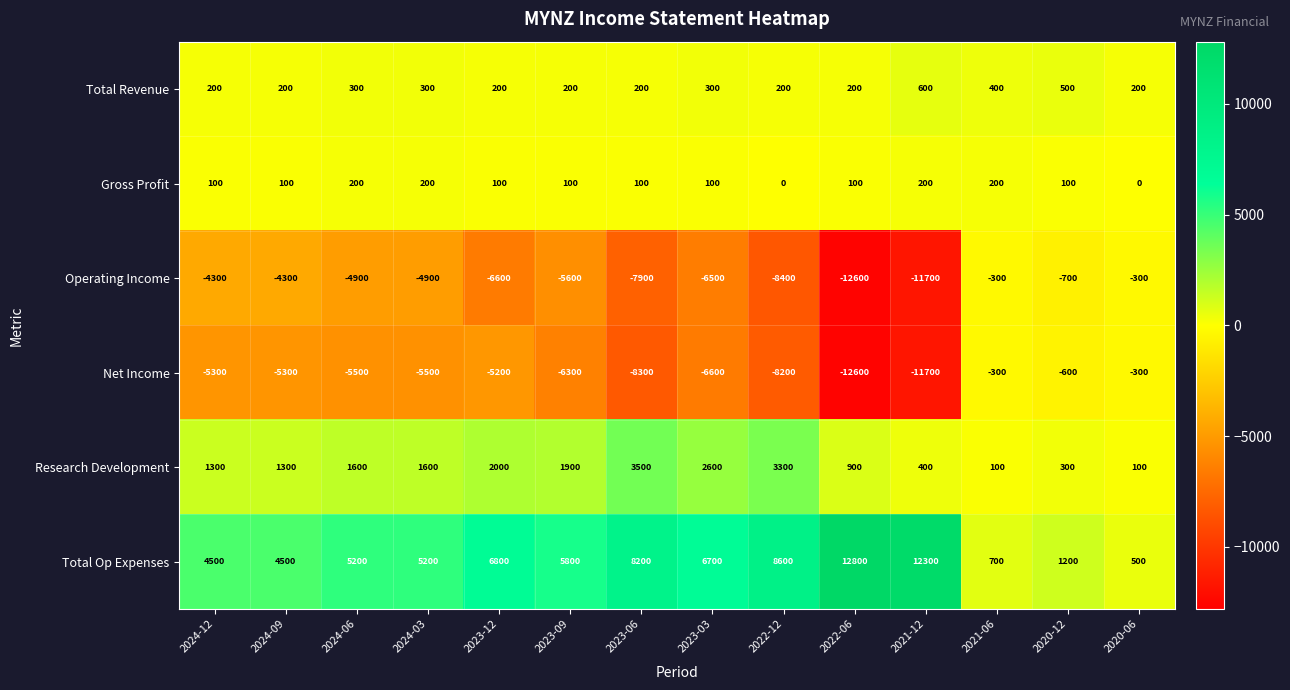

How many values in the Total Revenue series exceed 200?

6